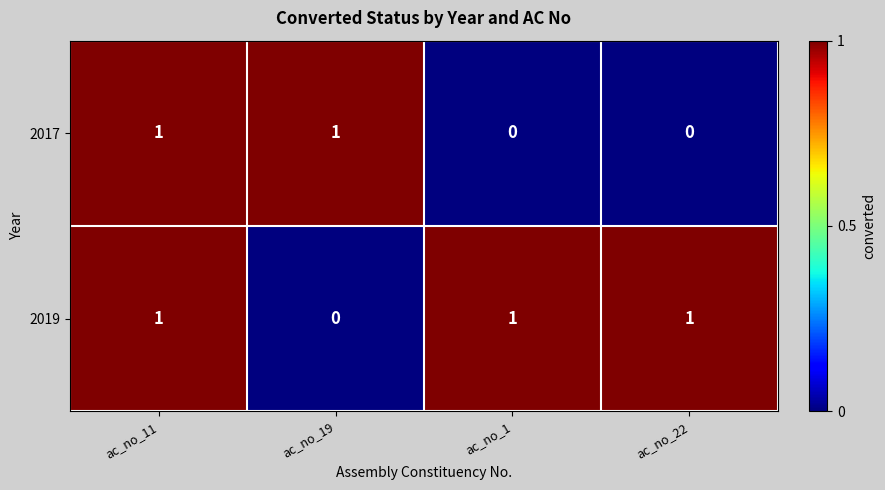

Which series has the largest total across all categories?

2019